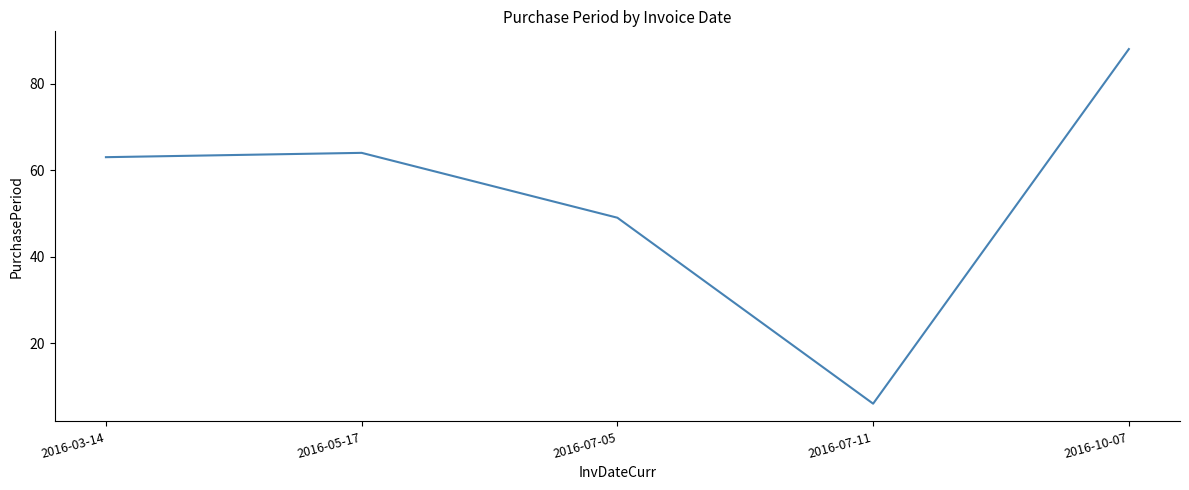

True or false: there are more than 1 points higher than both neighbors.

False